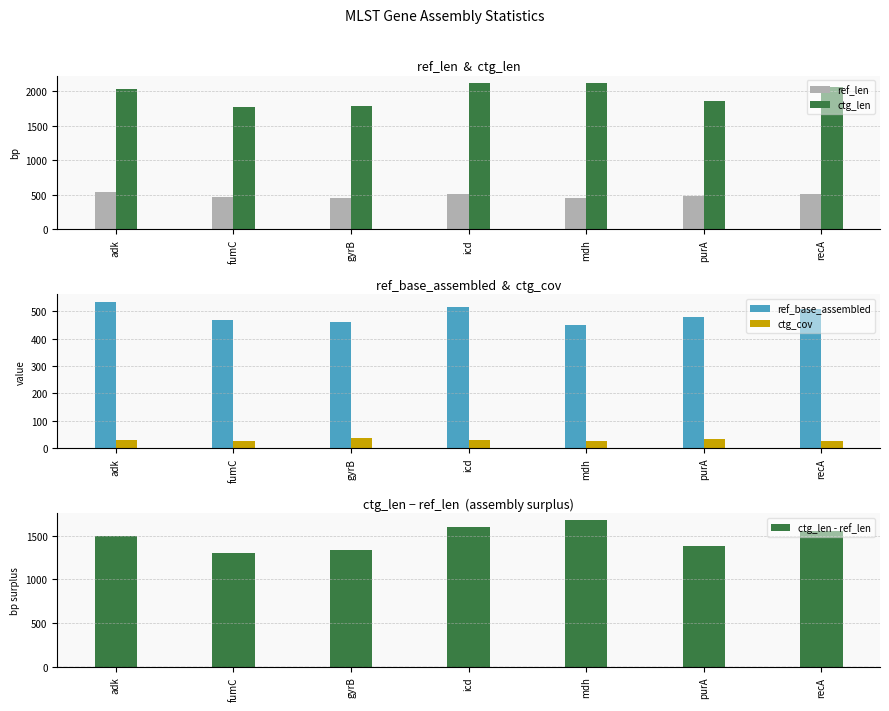

Is the value of ctg_cov at recA greater than the value of ctg_len - ref_len at purA?

No